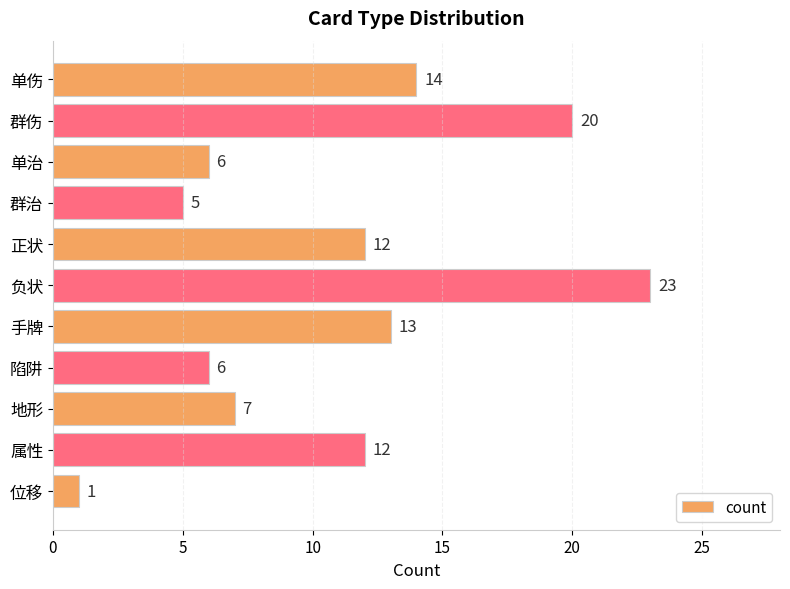

How many data points are less than 12?

5